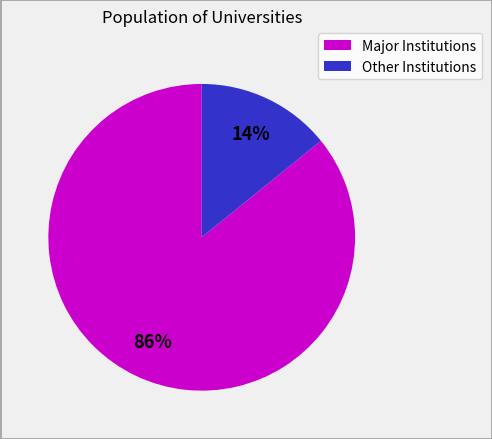

Combined, do Major Institutions and Other Institutions account for over 50%?

Yes